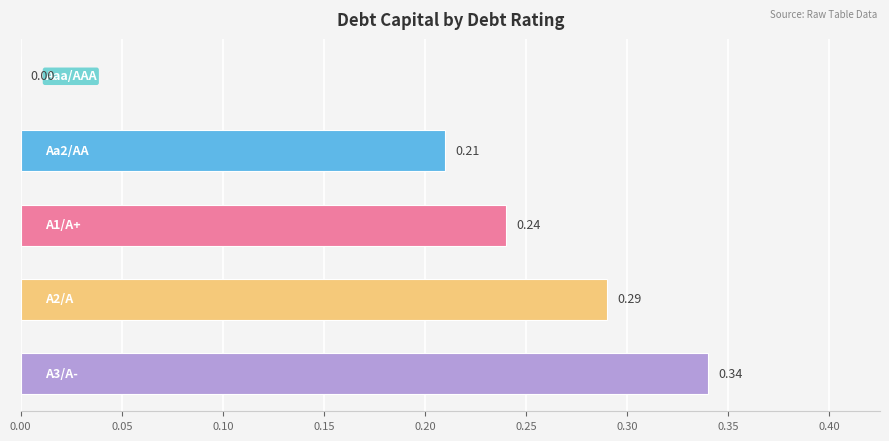

What is the sum of all values?

1.1